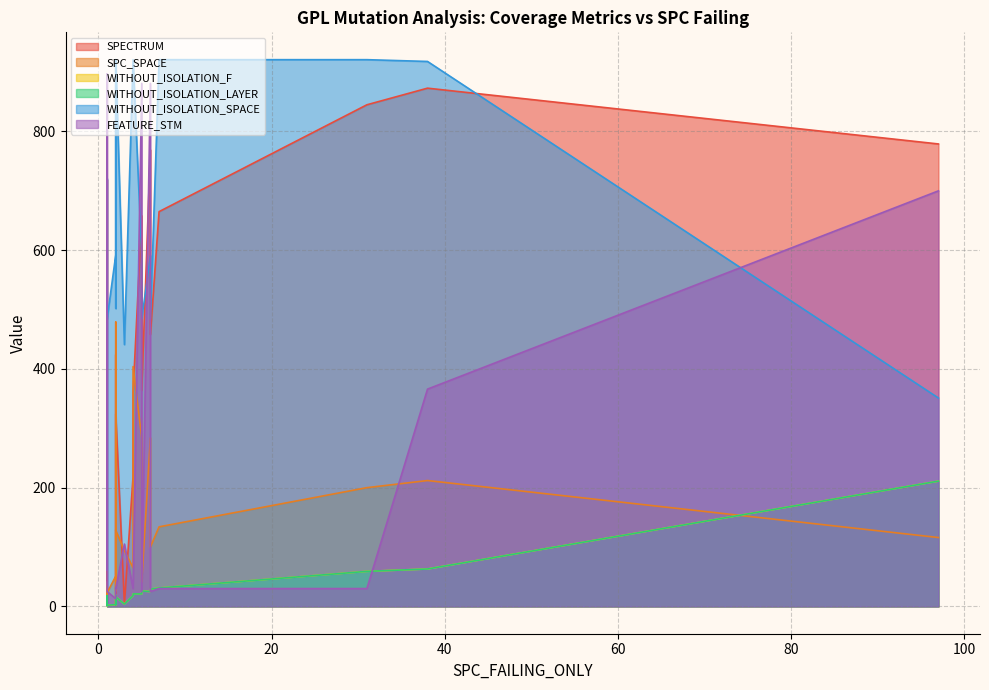

True or false: SPECTRUM and FEATURE_STM intersect in this chart.

True